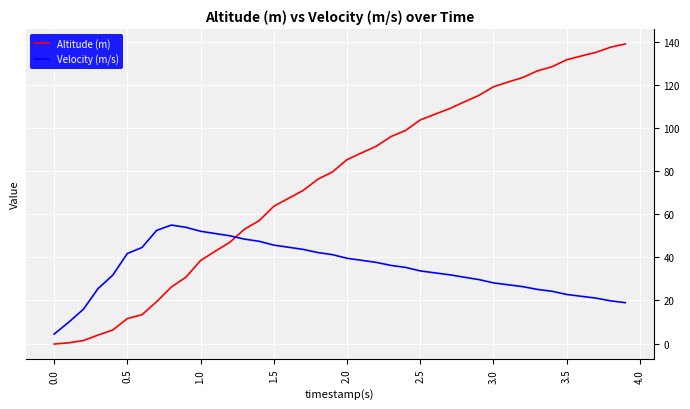

What is the difference between the maximum and minimum values in the Velocity (m/s) series?

50.6